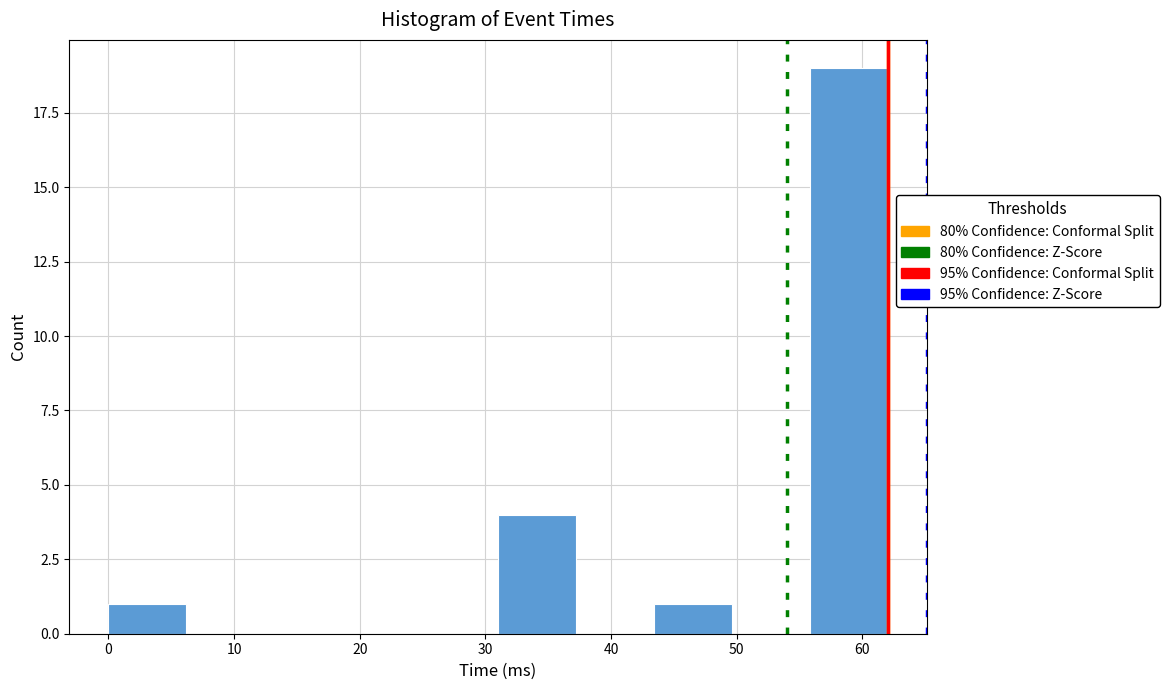

Reading left to right, transcribe this chart: for each bar, give the range it covers on the x-axis and its height. Neither the bar edges nor the heights are printed on the chart, so give them approximately, as read against the axes.

0.0 to 6.2: 1
6.2 to 12.4: 0
12.4 to 18.6: 0
18.6 to 24.8: 0
24.8 to 31.0: 0
31.0 to 37.2: 4
37.2 to 43.4: 0
43.4 to 49.6: 1
49.6 to 55.8: 0
55.8 to 62.0: 19